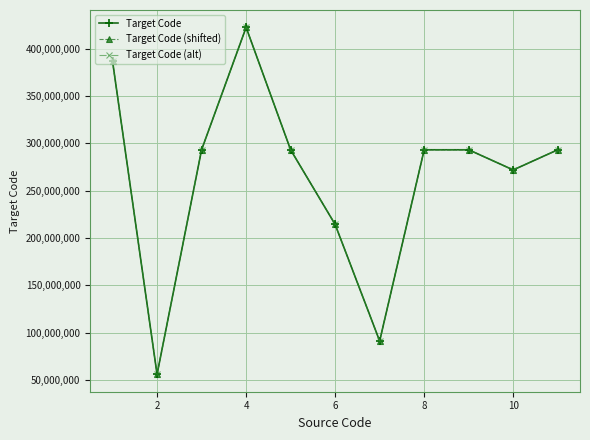

At how many categories does at least one series exceed 64180989?

10